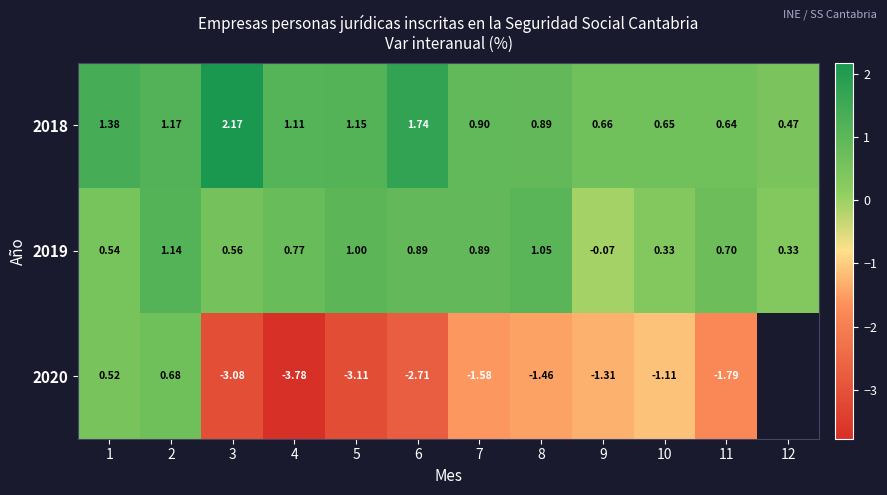

Where does the 2018 series first go above 1?

1